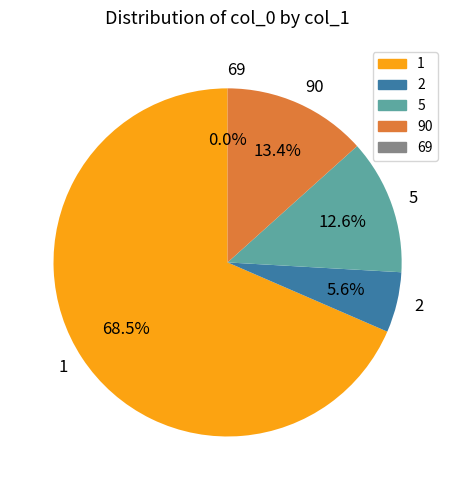

Between 2 and 5, which is larger?

5